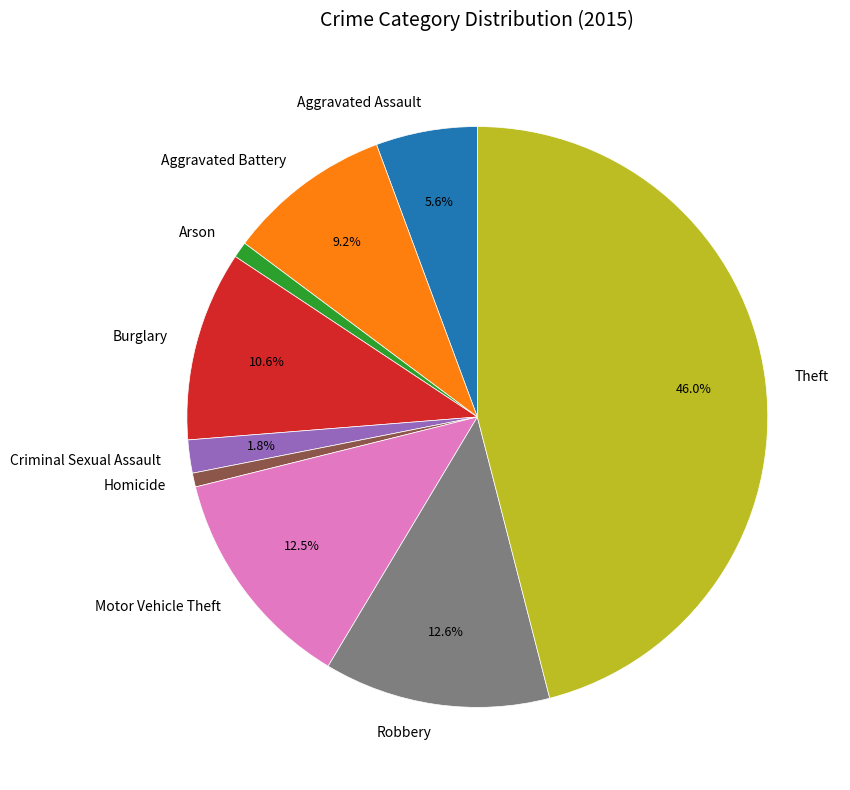

Is Burglary the majority of the pie?

No